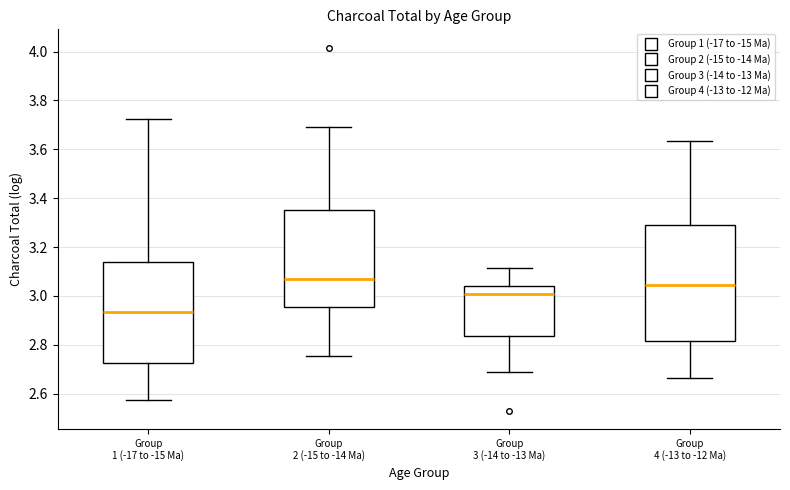

Where does the lower whisker of the box for Group 3 (-14 to -13 Ma) end on the y-axis? The values are not printed on the chart, so give them approximately, as read against the axis.

2.68